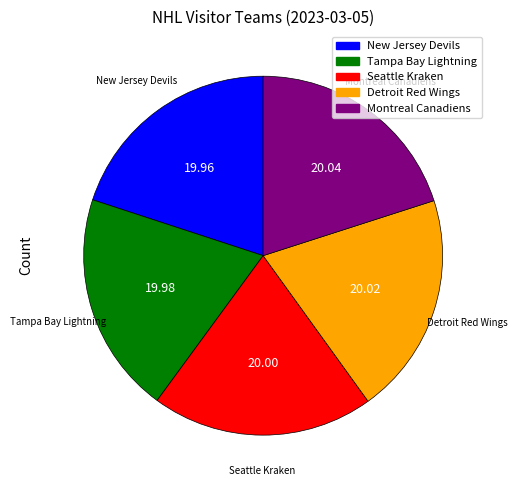

Do Montreal Canadiens and Detroit Red Wings together represent more than half of the pie?

No